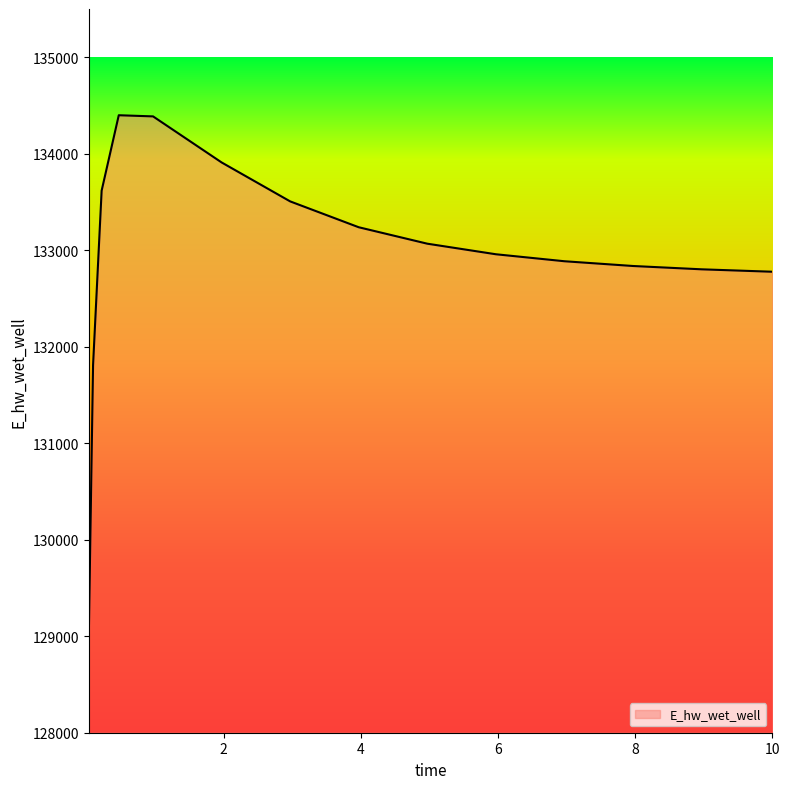

What is the difference between the maximum and minimum values?

5413.9